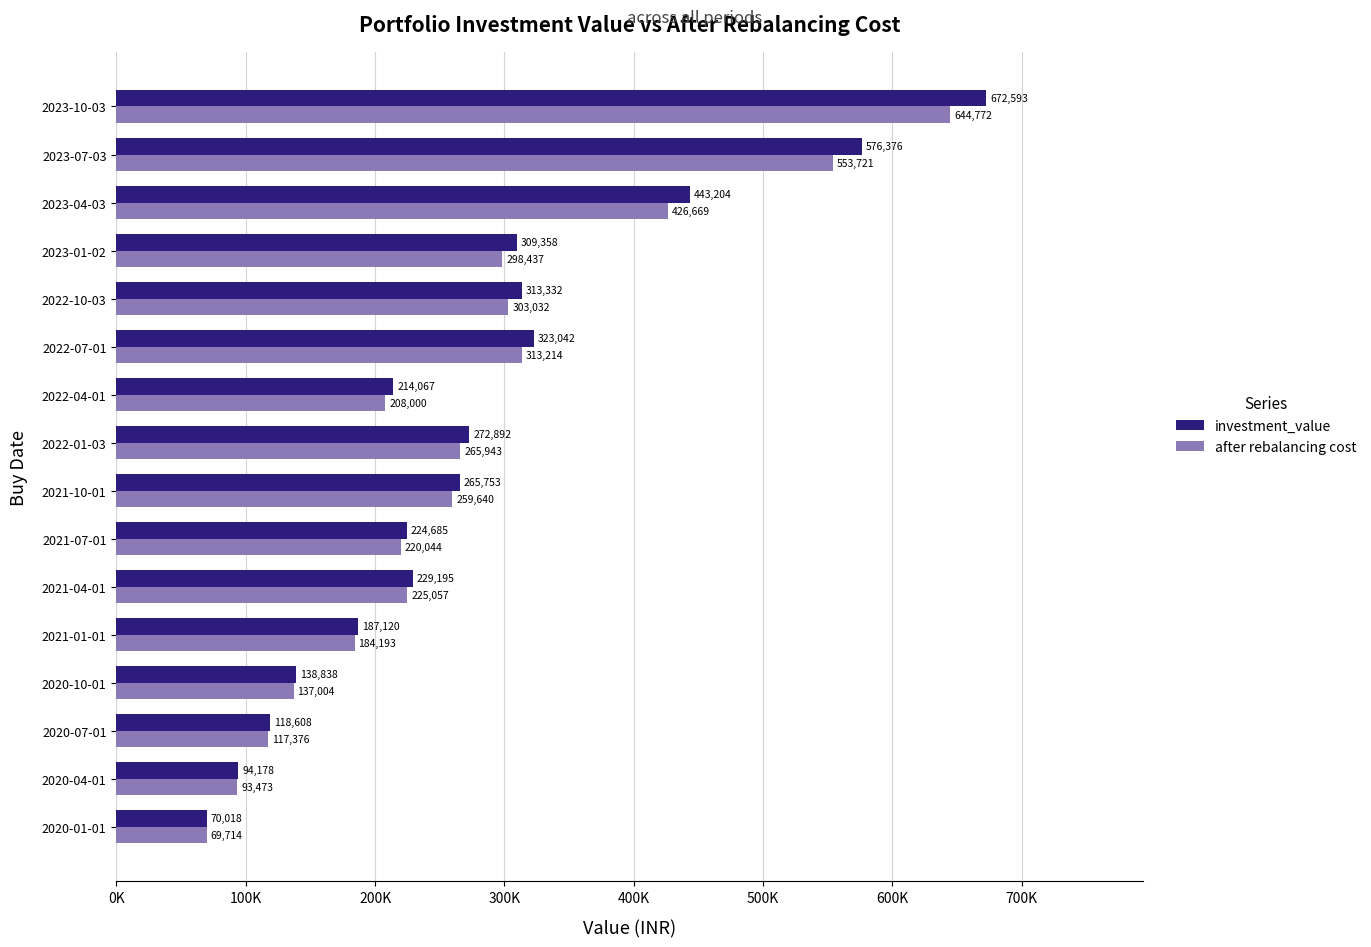

What is the average value of the after rebalancing cost series?

270018.1